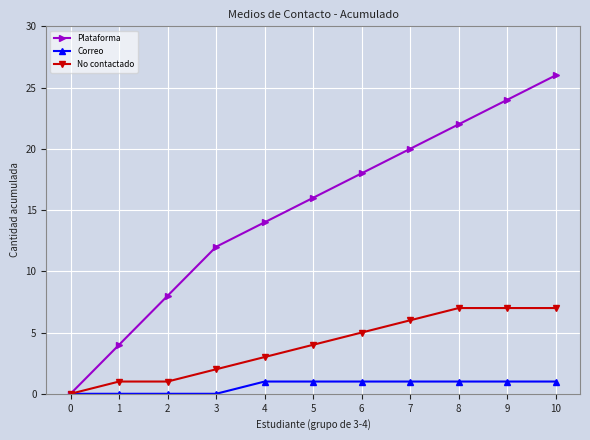

List the series in order of their peak value, highest first.

Plataforma, No contactado, Correo